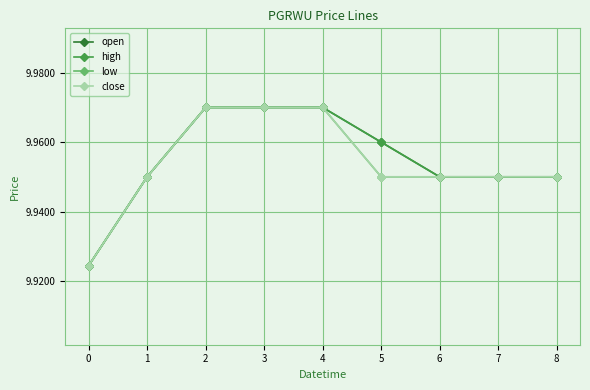

What is the approximate value of low at 4?

10.0